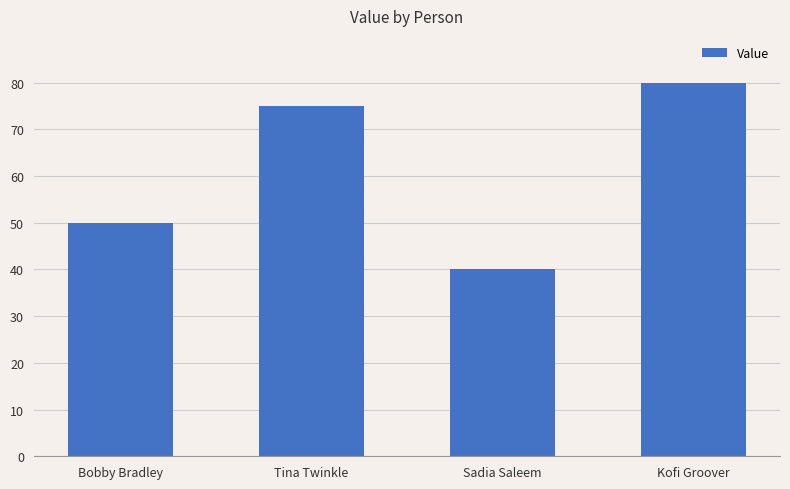

Reading left to right, transcribe all the data shown in this chart.

50	75	40	80